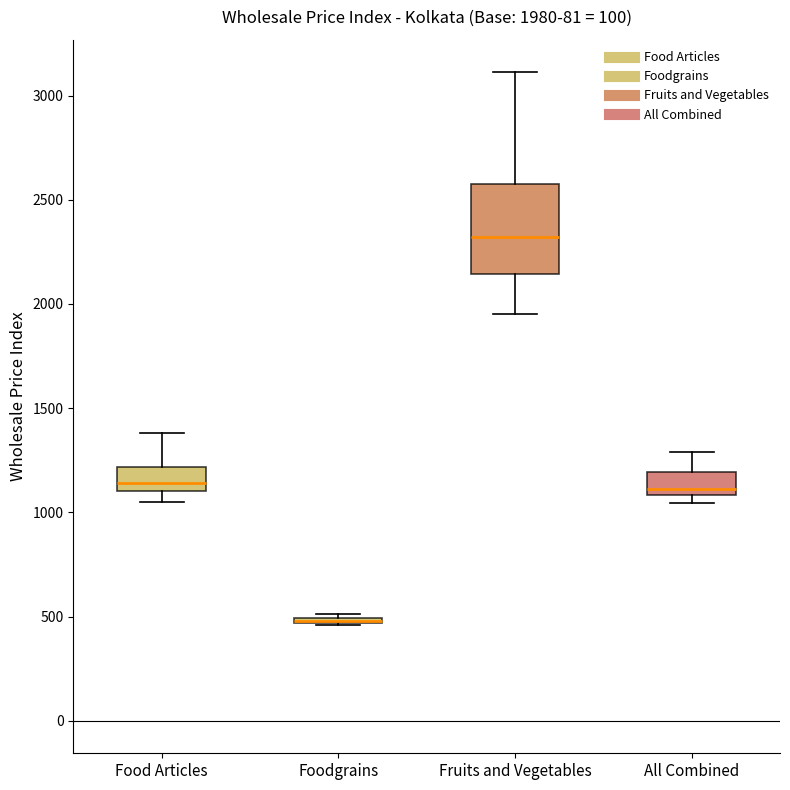

Comparing the boxes themselves (not the whiskers), which one is the tallest?

Fruits and Vegetables